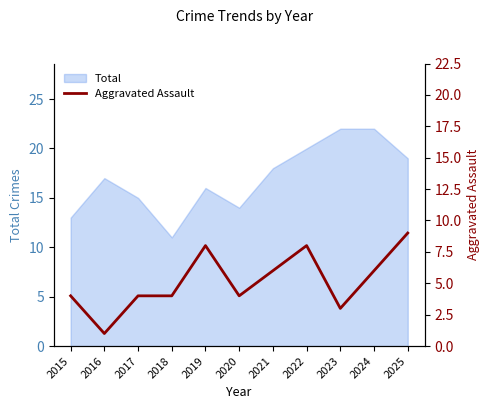

Reading left to right, list all the values displayed in this chart.

4	1	4	4	8	4	6	8	3	6	9